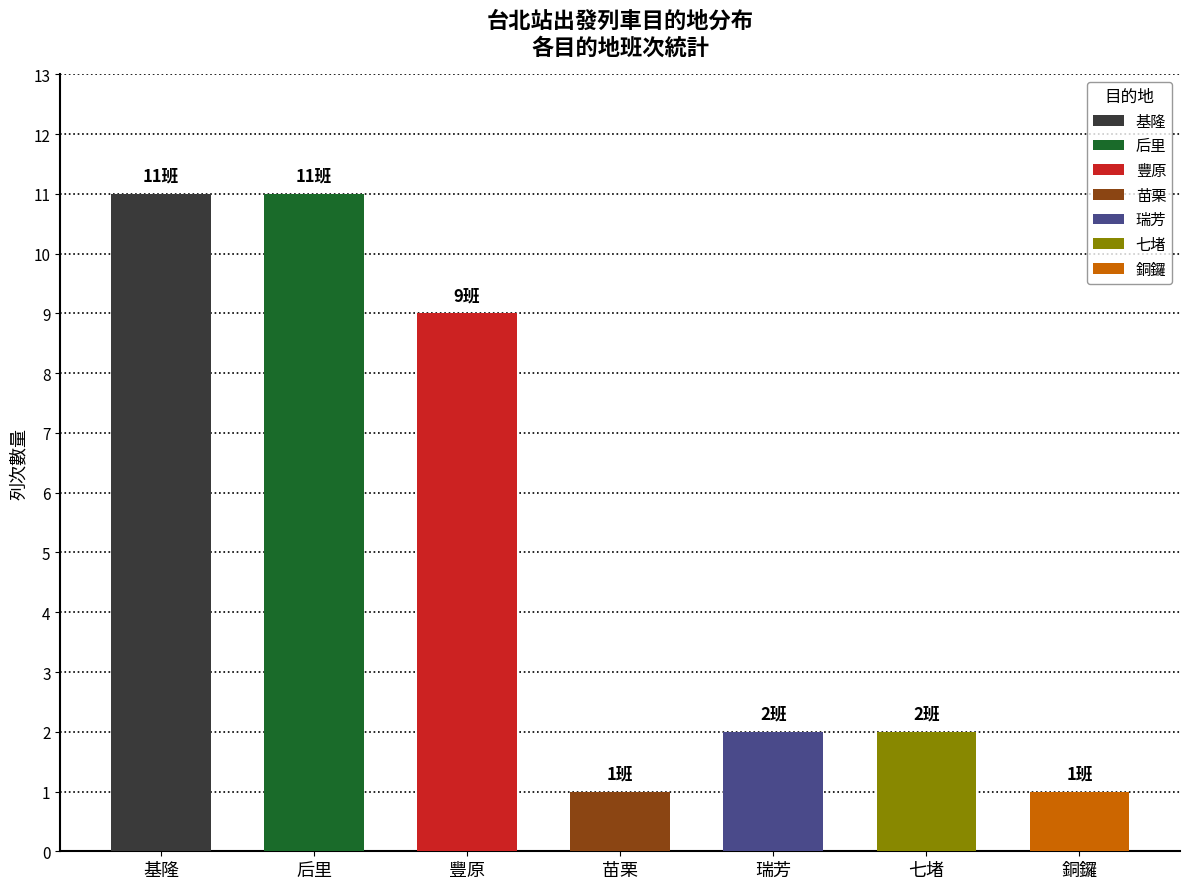

What position from the right is 七堵?

2